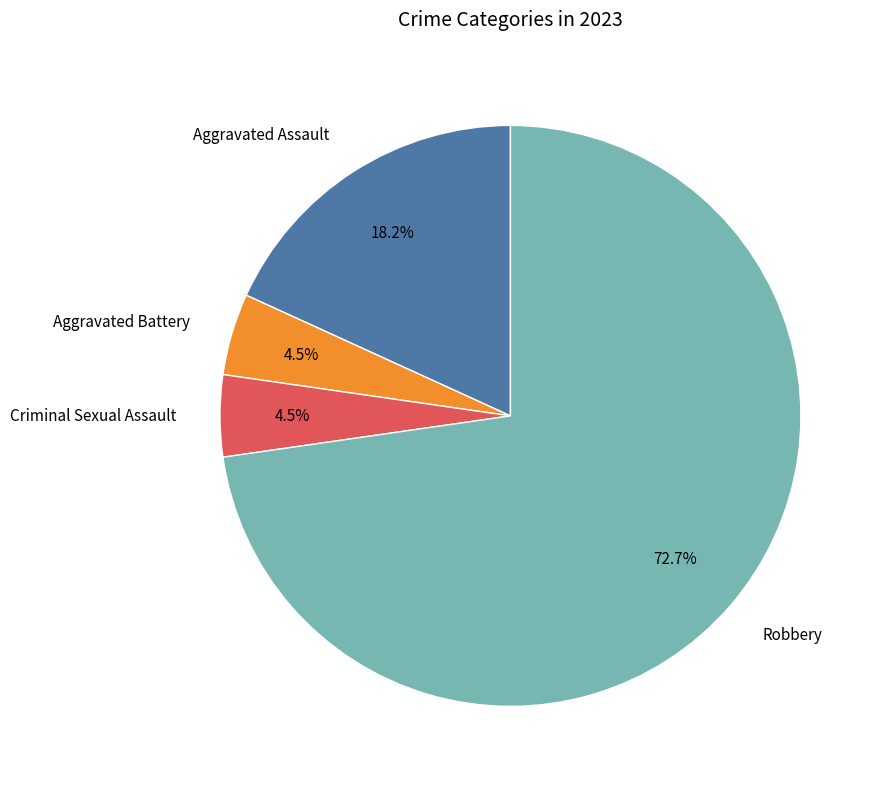

Which slice is the largest?

Robbery